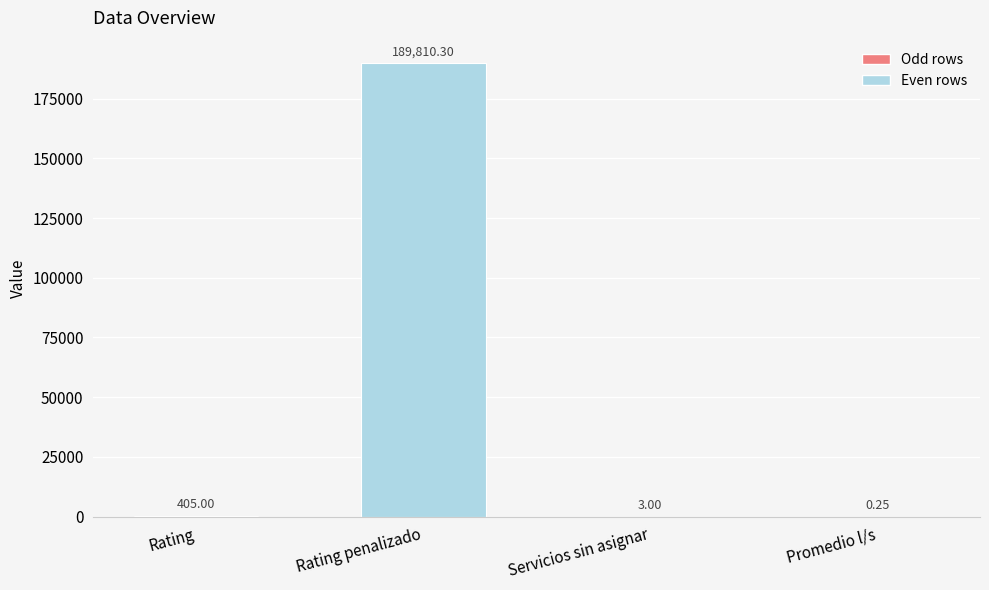

What is the change in value from Rating to Rating penalizado?

+189405.3